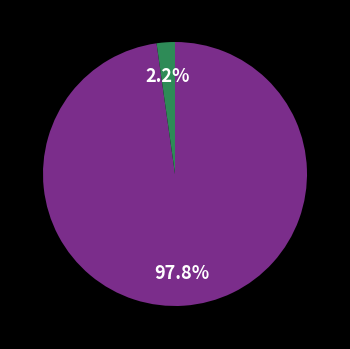

Is there a majority slice in this chart?

Yes